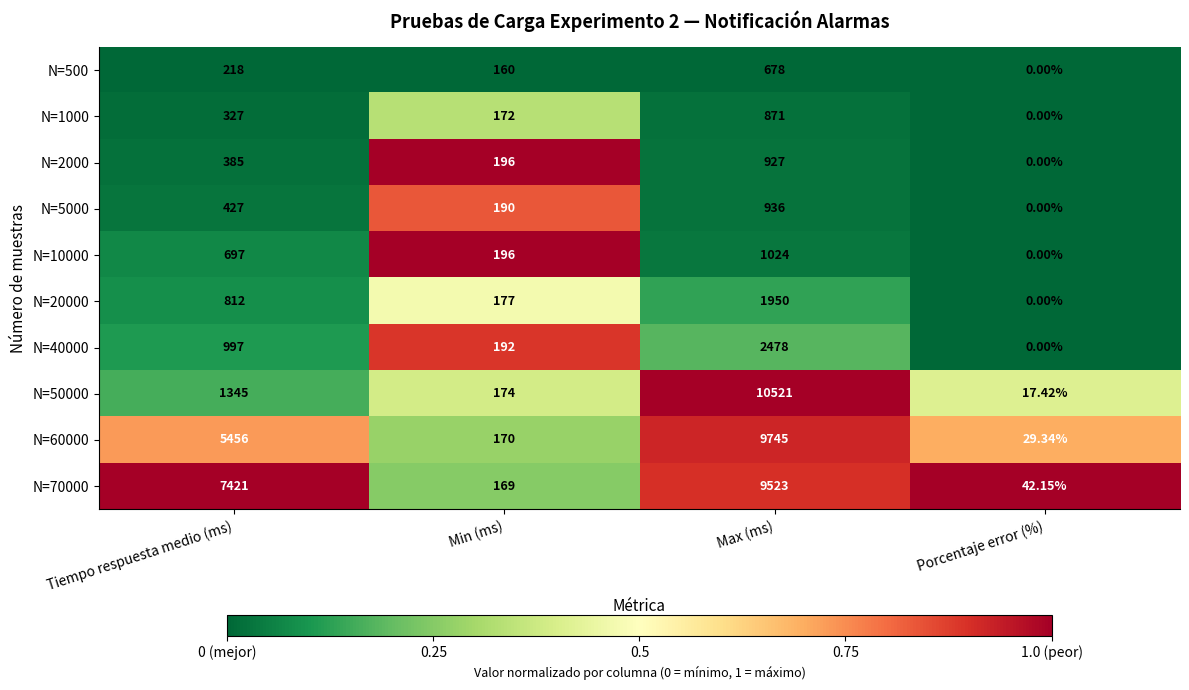

List the labels in order of N=70000 value, smallest first.

Porcentaje error (%), Min (ms), Tiempo respuesta medio (ms), Max (ms)